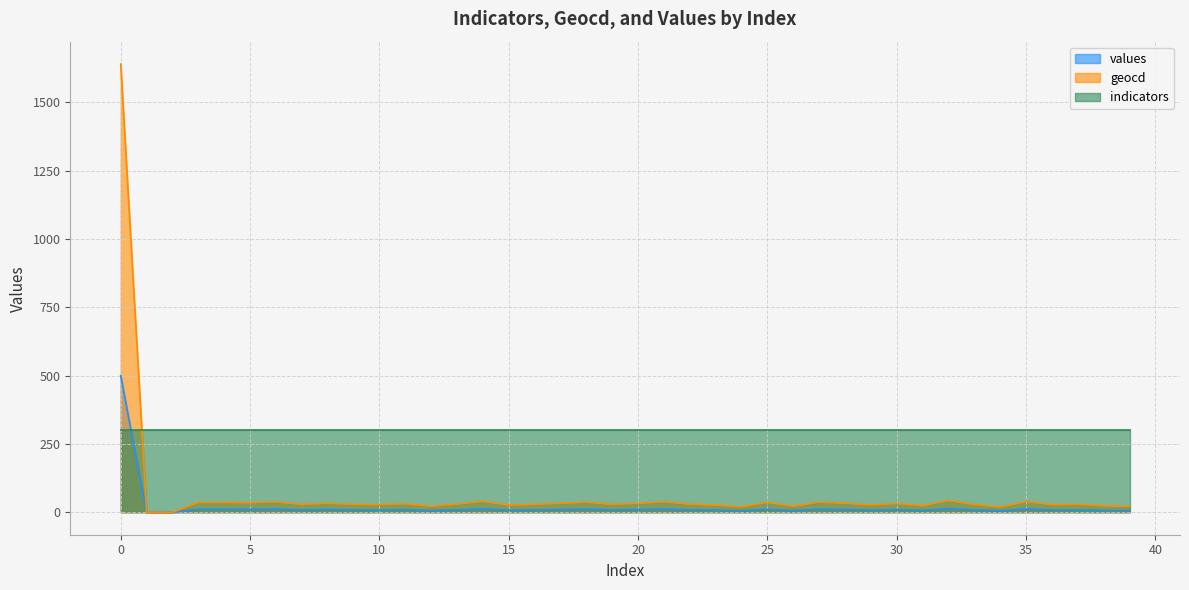

Which series changed the most between 0 and 2?

geocd